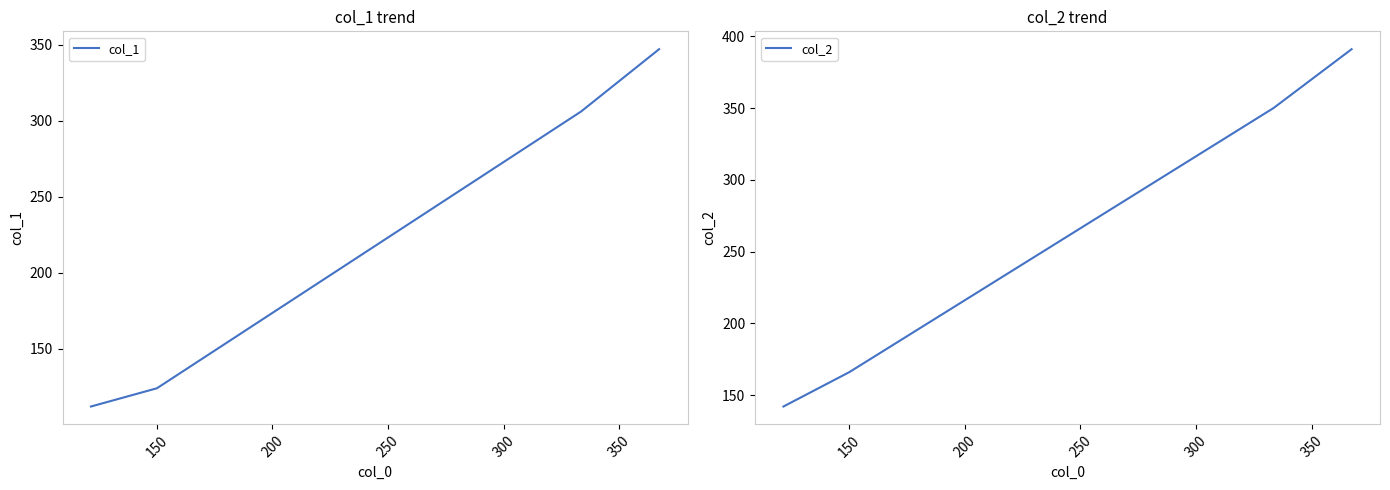

True or false: col_2 and col_1 intersect in this chart.

False